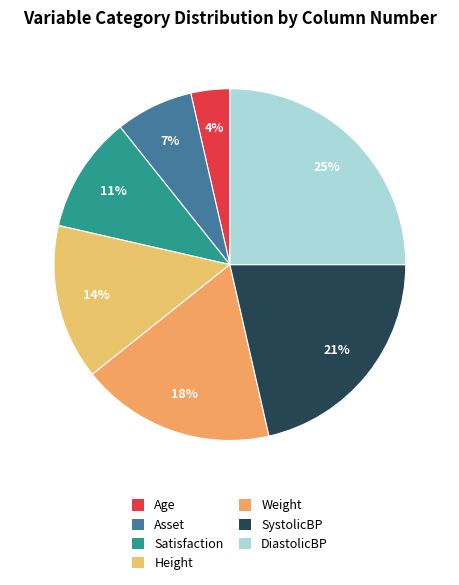

How many slices are in this pie chart?

7